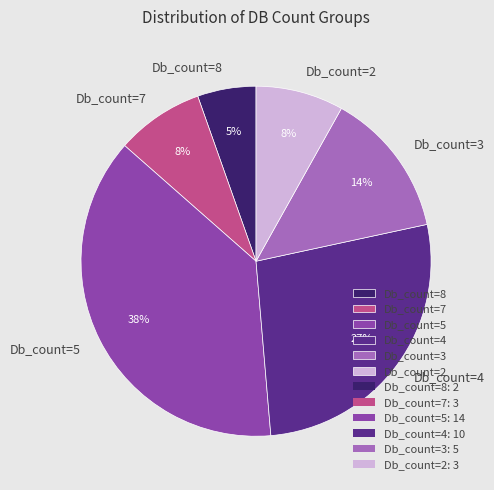

Is the sum of Db_count=3 and Db_count=5 greater than half?

Yes